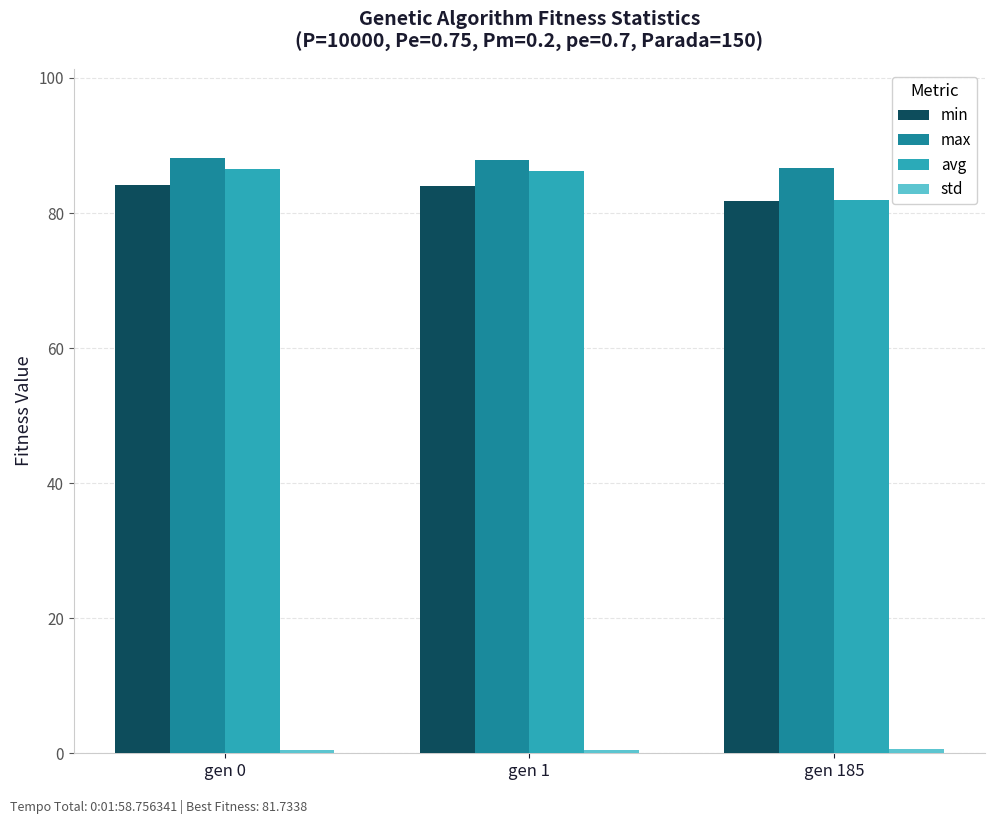

Which series has the largest range (max minus min)?

avg